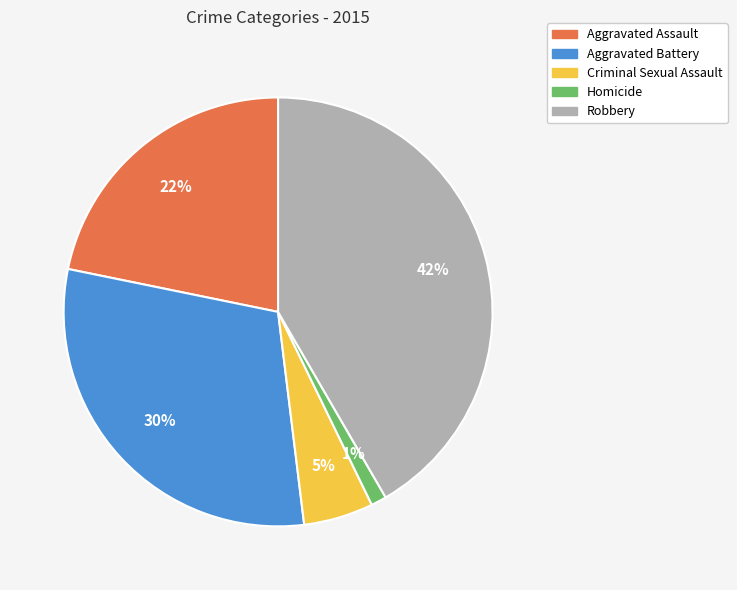

Does Aggravated Assault account for over 50% of the chart?

No